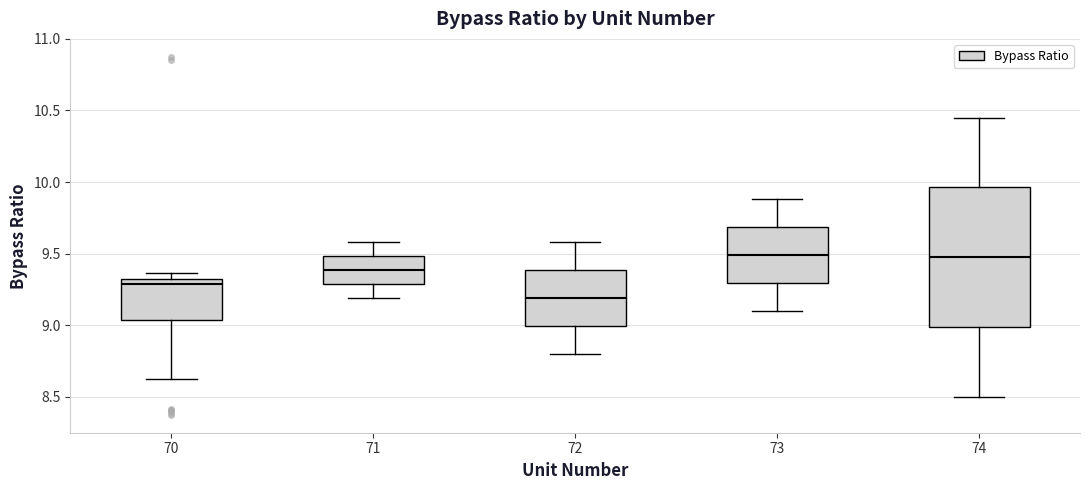

Reading left to right, read every box against the y-axis: the position of its median line, the range the box covers, and the ends of its whiskers. The values are not printed on the chart, so give them approximately, as read against the axis.

70: median 9.30, box 9.05 to 9.35, whiskers 8.60 to 9.35 (just above the box's upper edge)
71: median 9.40, box 9.30 to 9.50, whiskers 9.20 to 9.60
72: median 9.20, box 9.00 to 9.40, whiskers 8.80 to 9.60
73: median 9.50, box 9.30 to 9.70, whiskers 9.10 to 9.90
74: median 9.50, box 9.00 to 9.95, whiskers 8.50 to 10.45